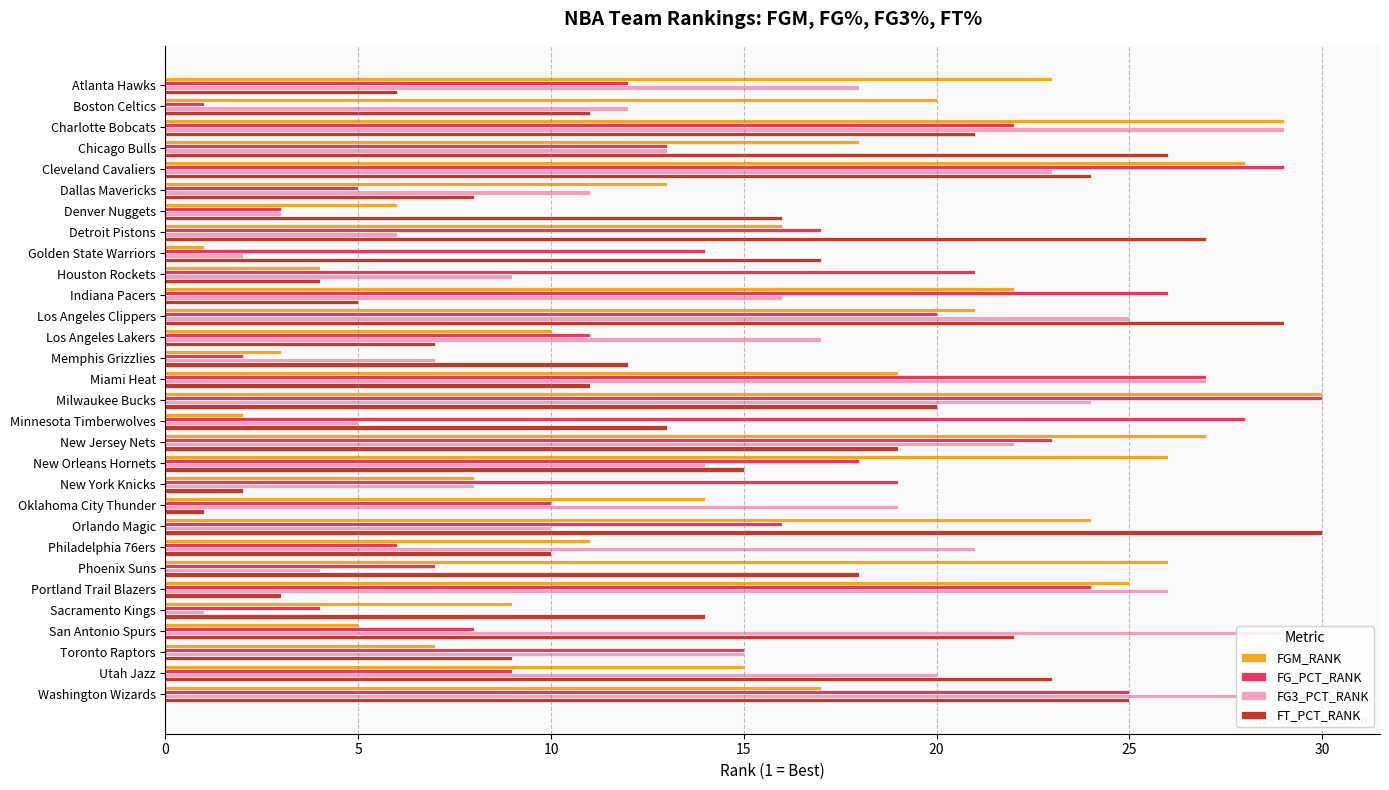

The FG3_PCT_RANK series shows 11 at Dallas Mavericks. True or false?

True